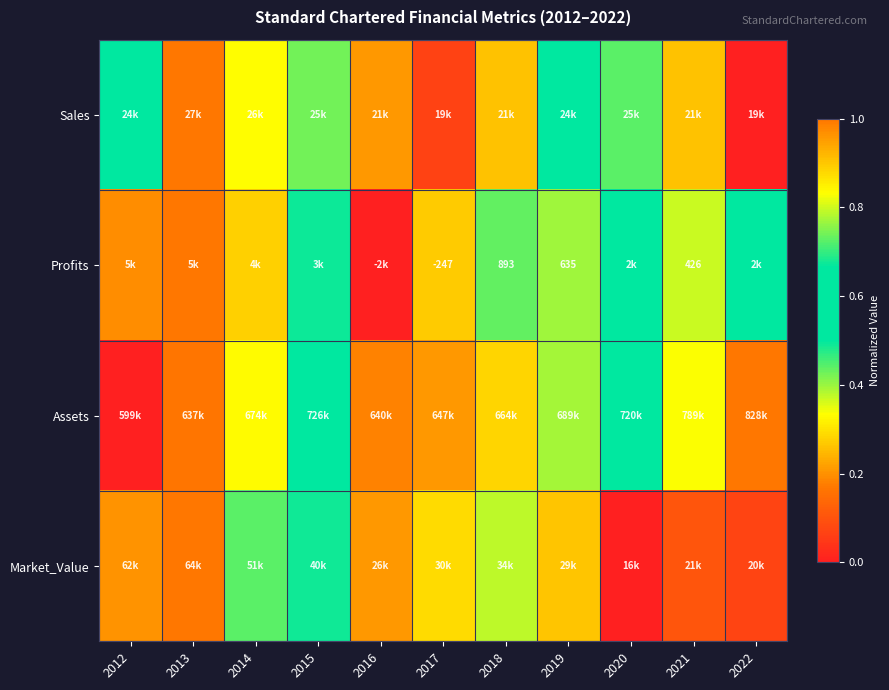

True or false: Assets has a value of 0.8 at 2021.

True